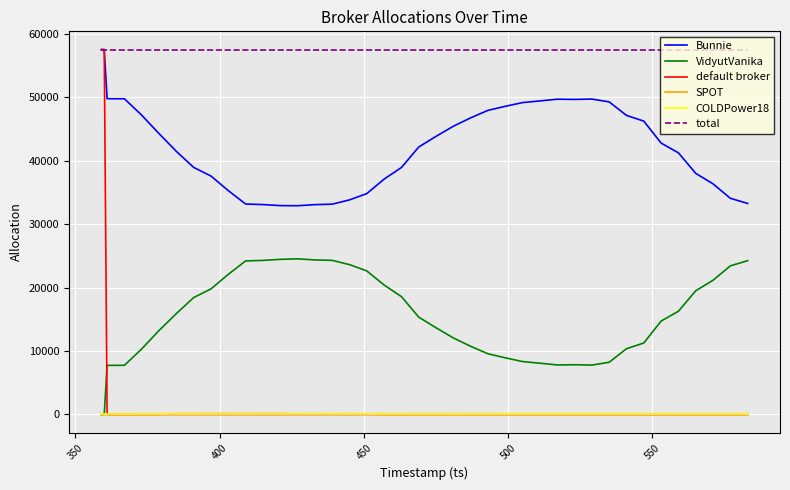

True or false: COLDPower18 and total intersect in this chart.

False